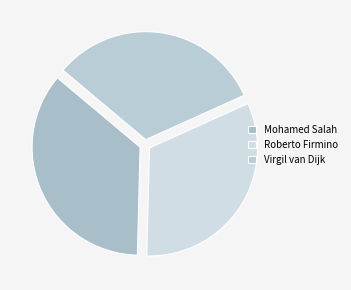

Which slice is the largest?

Mohamed Salah